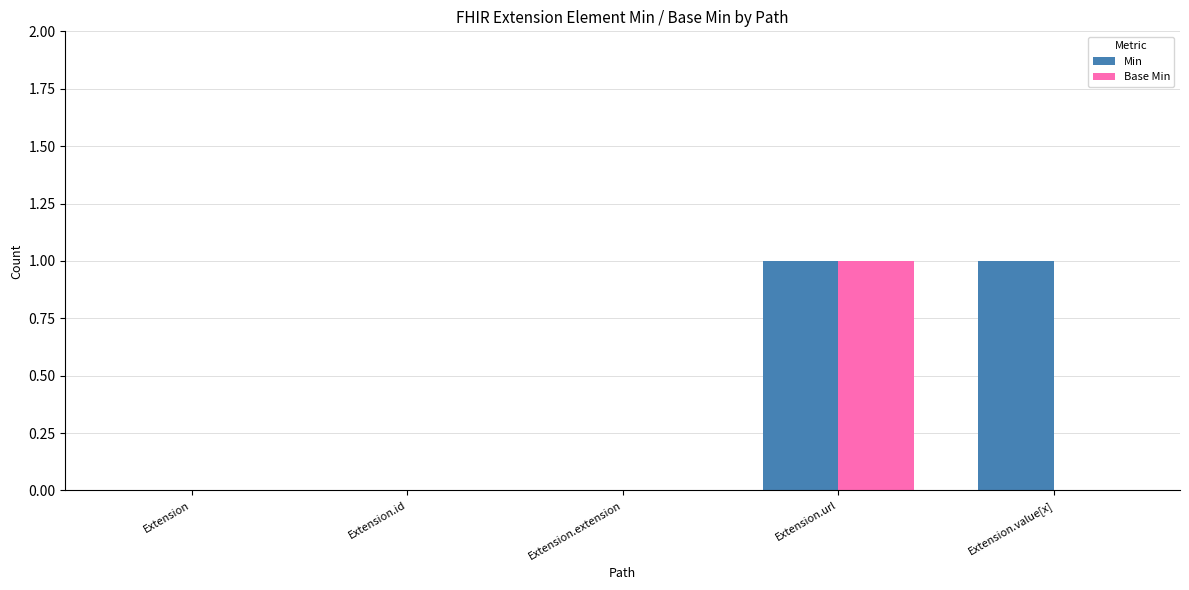

At which category is the sum across all series the highest?

Extension.url